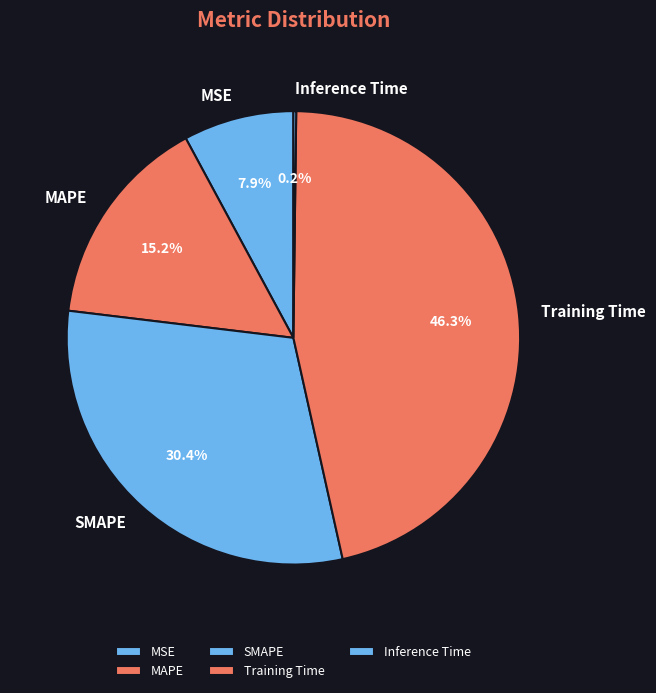

Do MAPE and SMAPE together represent more than half of the pie?

No